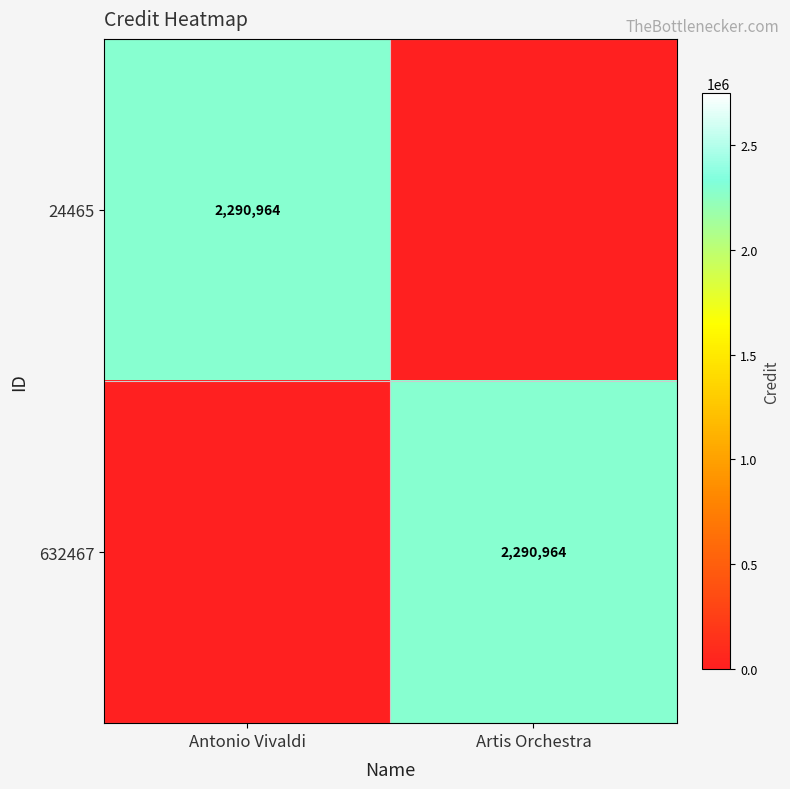

True or false: 632467 has a value of 2290964 at Artis Orchestra.

True